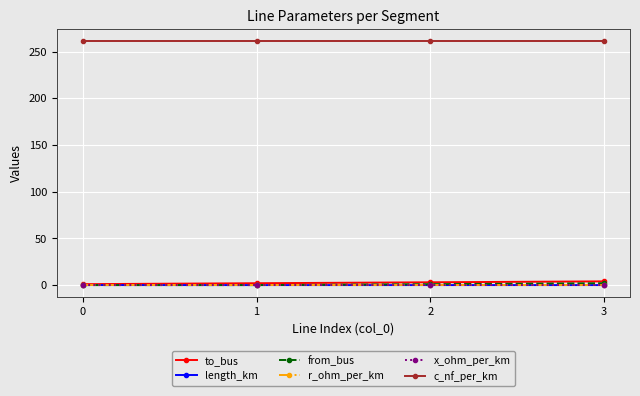

Is it true that c_nf_per_km equals 416.4 at 0?

False